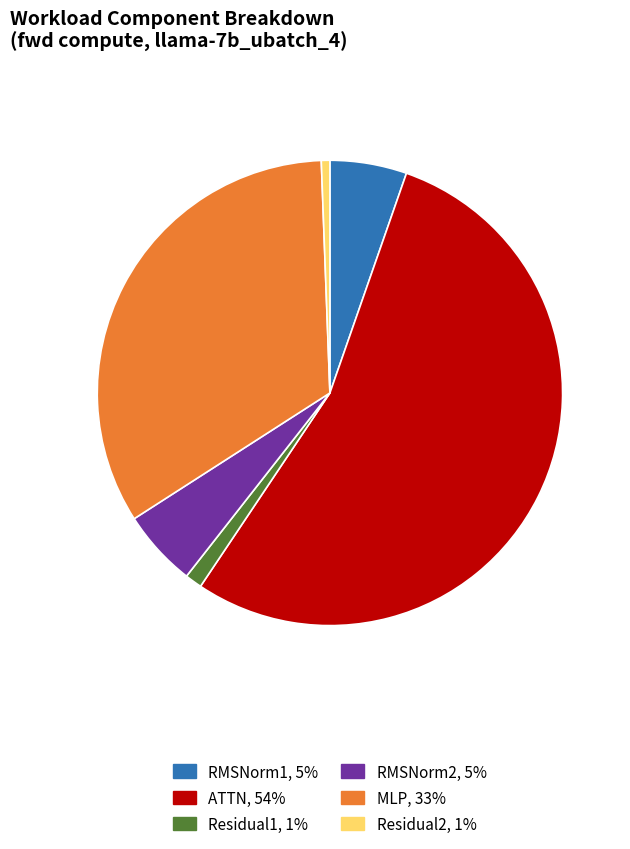

The MLP slice represents 26% of the pie. True or false?

False